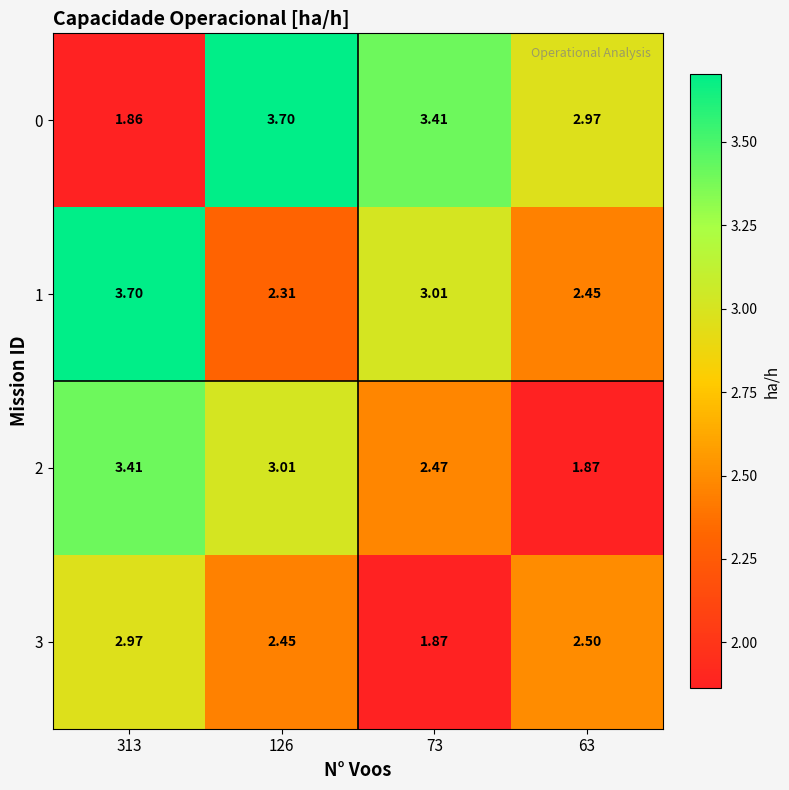

Is the value of 0 at 63 greater than the value of 1 at 313?

No